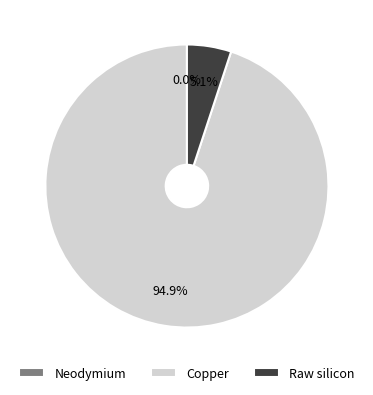

Rank the categories by value from highest to lowest.

Copper, Raw silicon, Neodymium